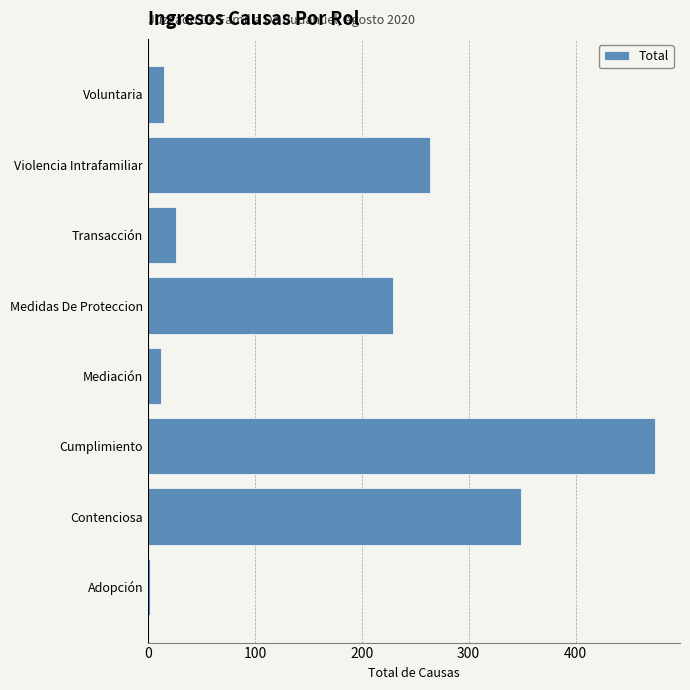

What is the change in value from Violencia Intrafamiliar to Voluntaria?

-249